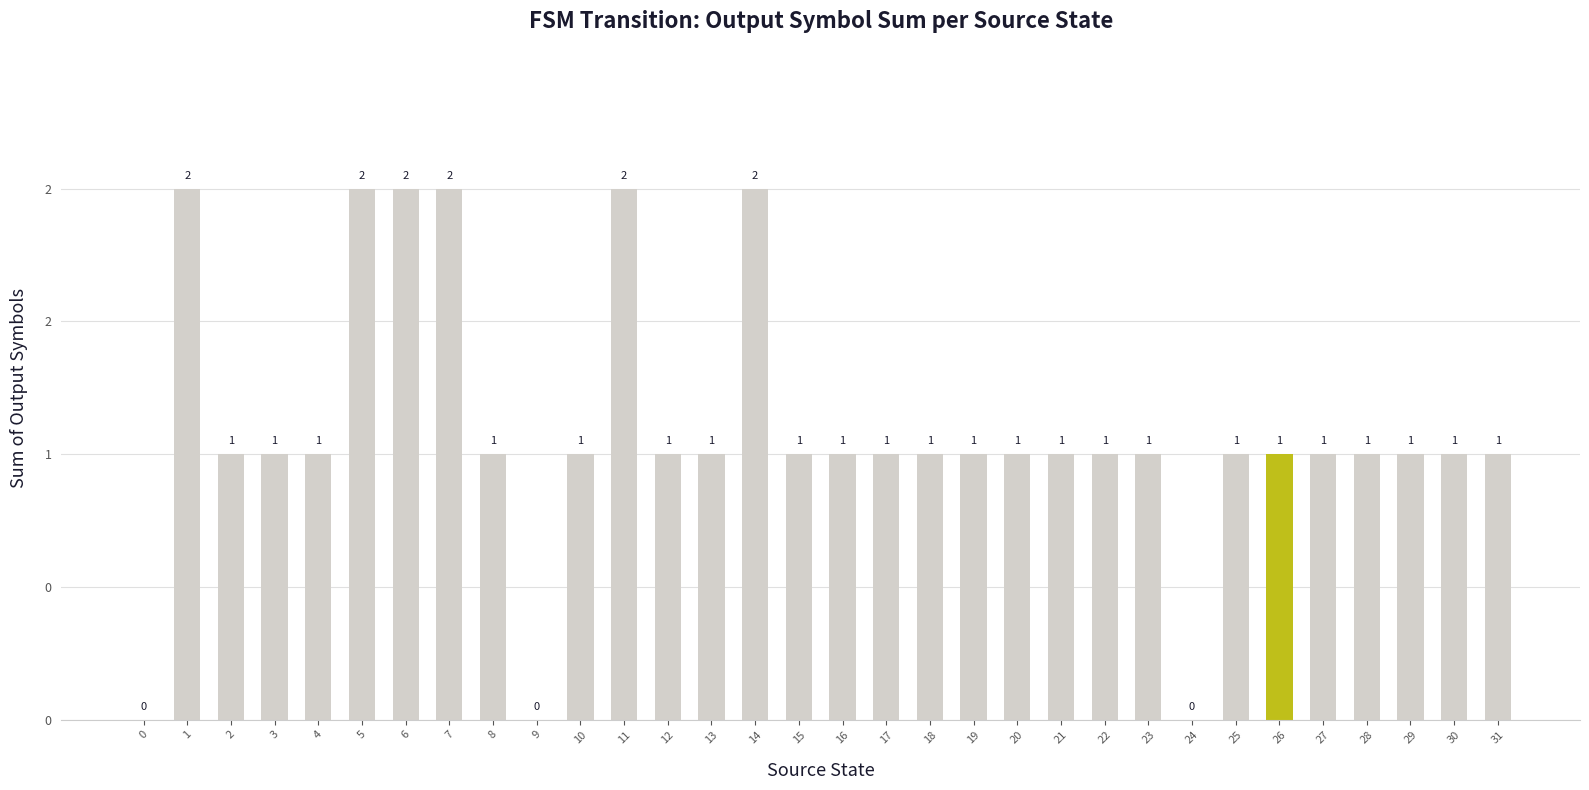

Are the bars grouped side by side (vs. stacked)?

No